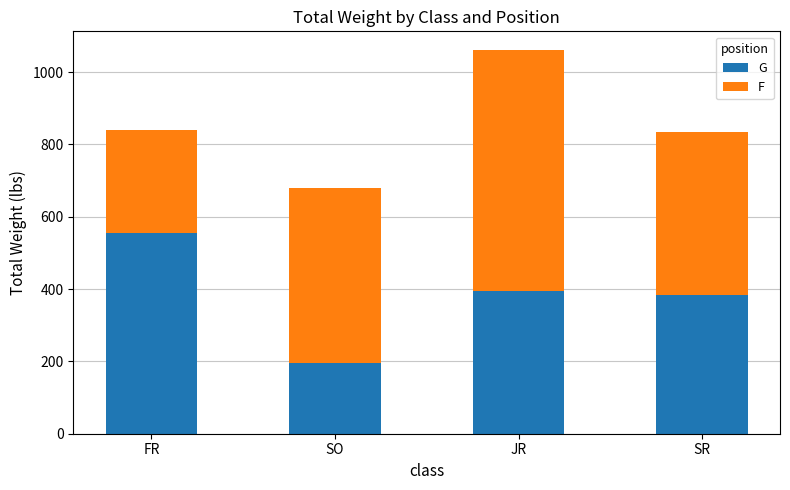

What is the total value across all series at FR?

840